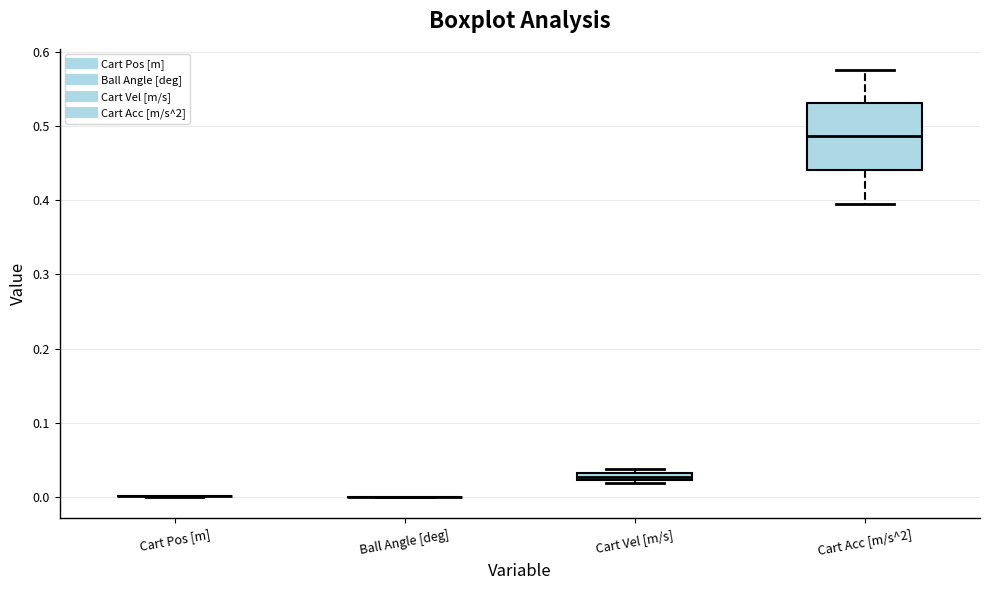

Comparing the boxes themselves (not the whiskers), which one is the tallest?

Cart Acc [m/s^2]